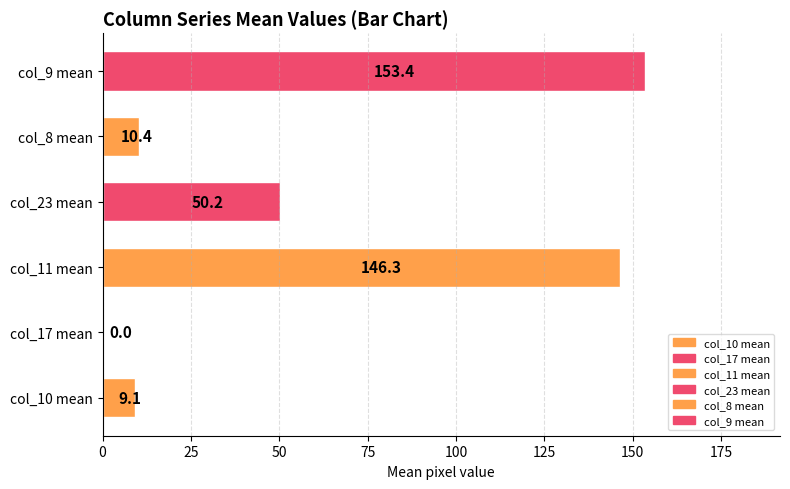

At which label is the value closest to 76?

col_23 mean